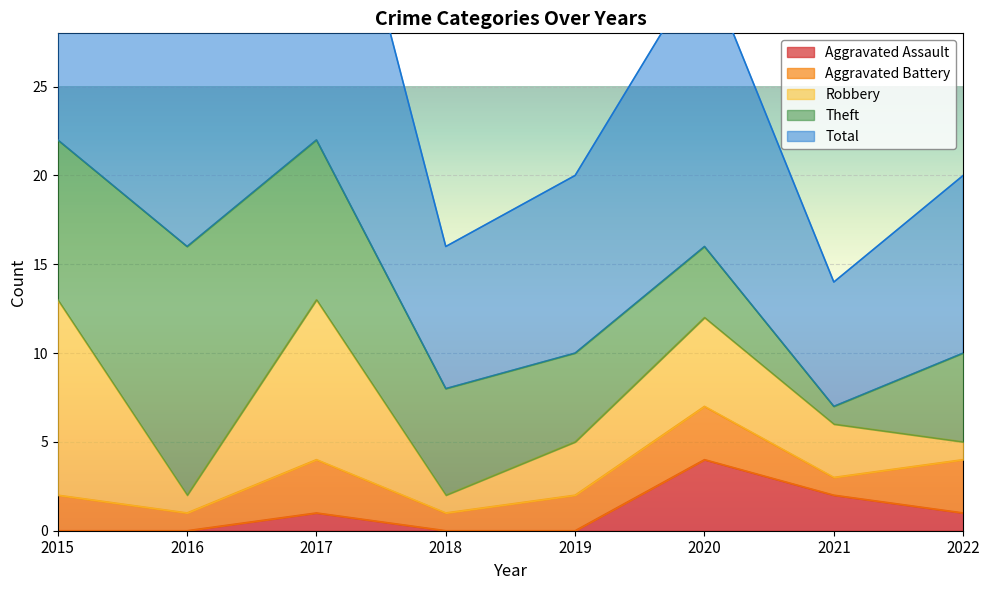

What are all the series names shown in the legend?

Aggravated Assault, Aggravated Battery, Robbery, Theft, Total